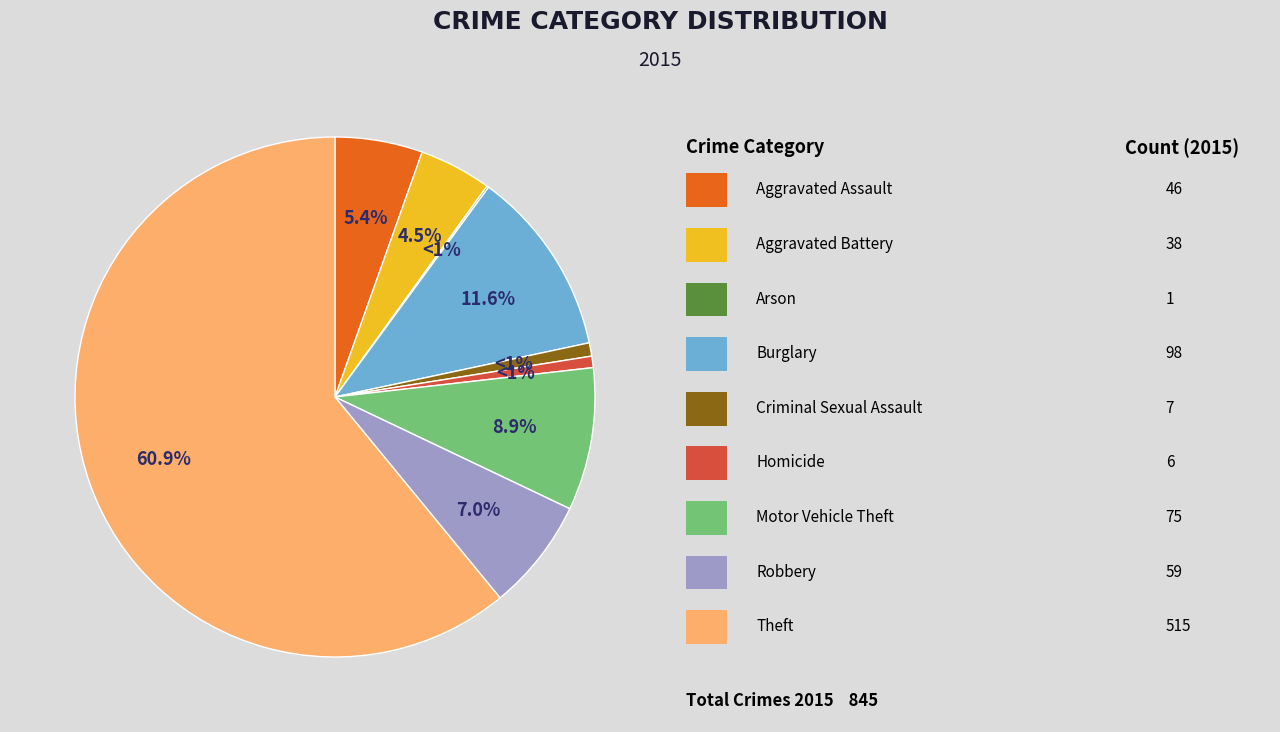

True or false: Theft accounts for 70% of the total.

False